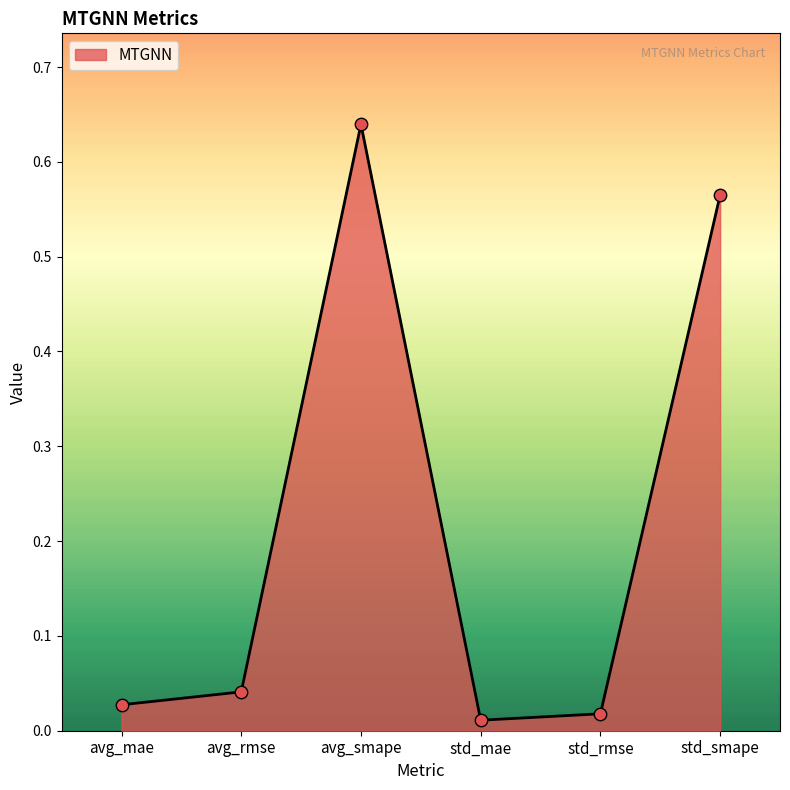

Between std_mae and std_rmse, which is larger?

std_rmse